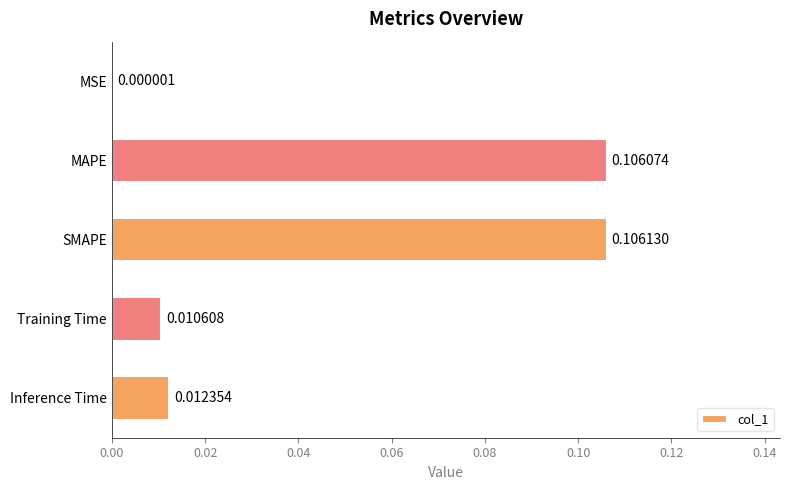

What is the change in value from MSE to MAPE?

+0.1